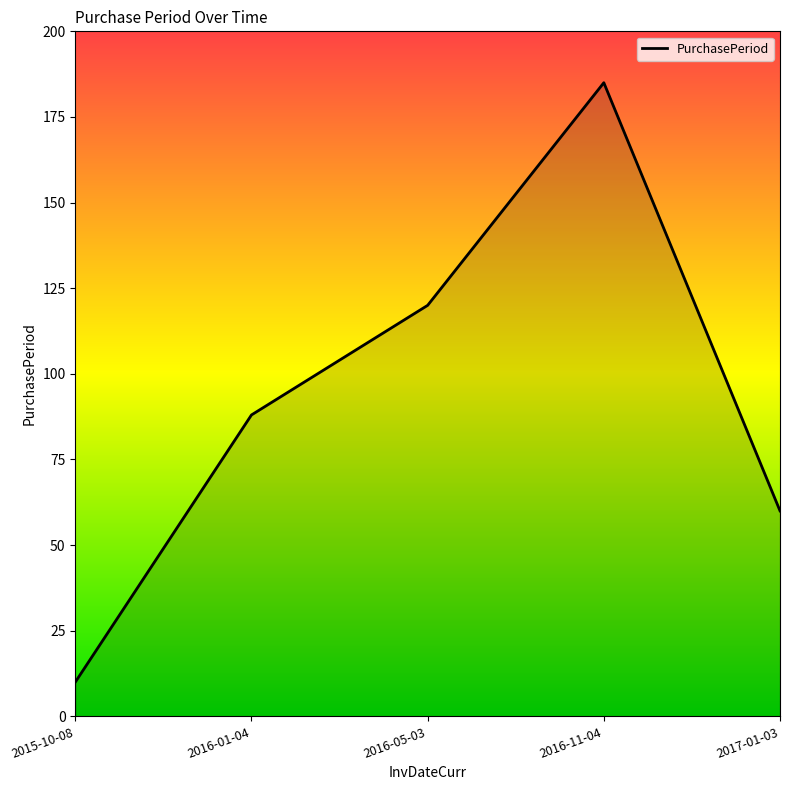

What is the greatest value displayed?

185